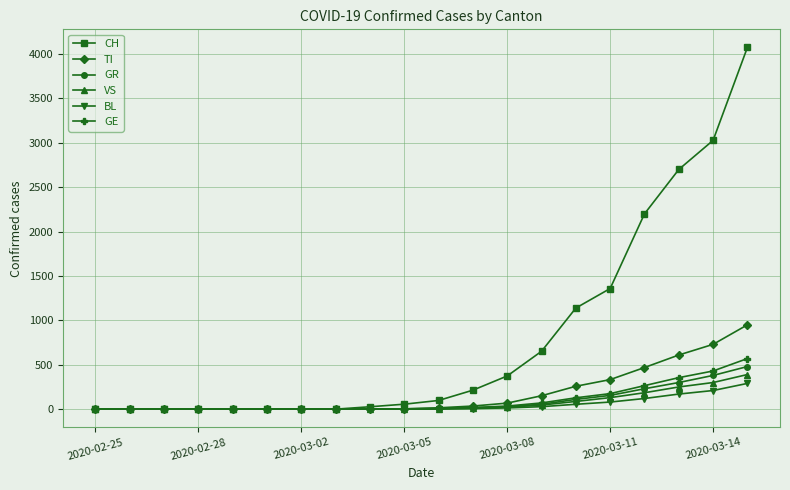

Which series has the widest spread of values?

CH